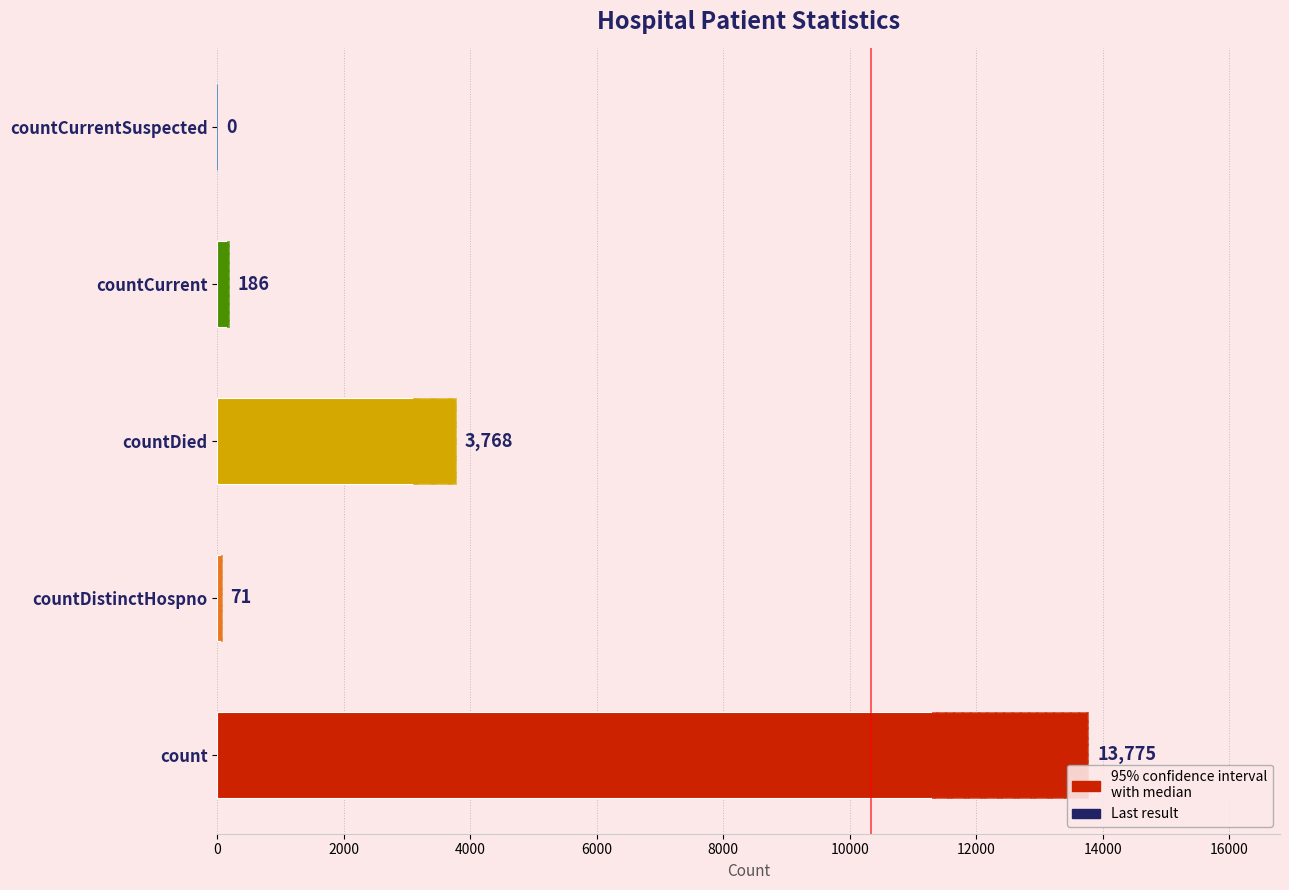

How many data points are less than 186?

2